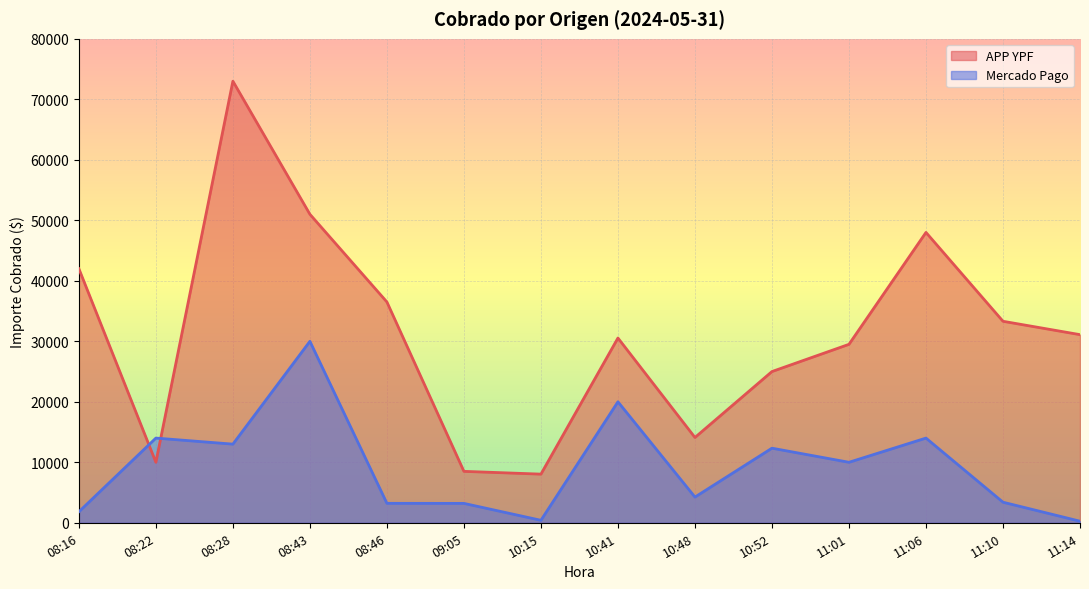

At which category does Mercado Pago reach its first local peak?

08:22